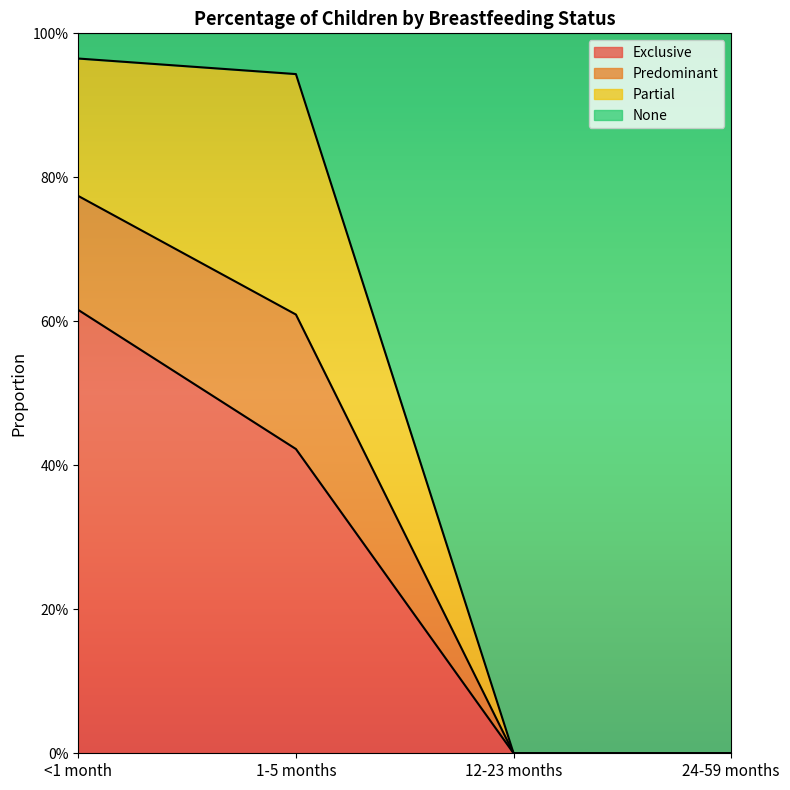

Which category has the lowest value across all series?

12-23 months